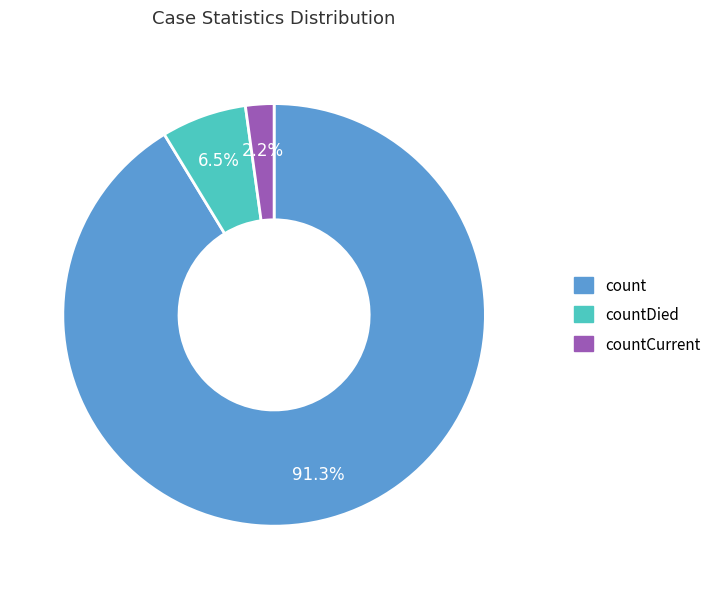

What is the ratio of the value at countDied to the value at countCurrent?

3.0